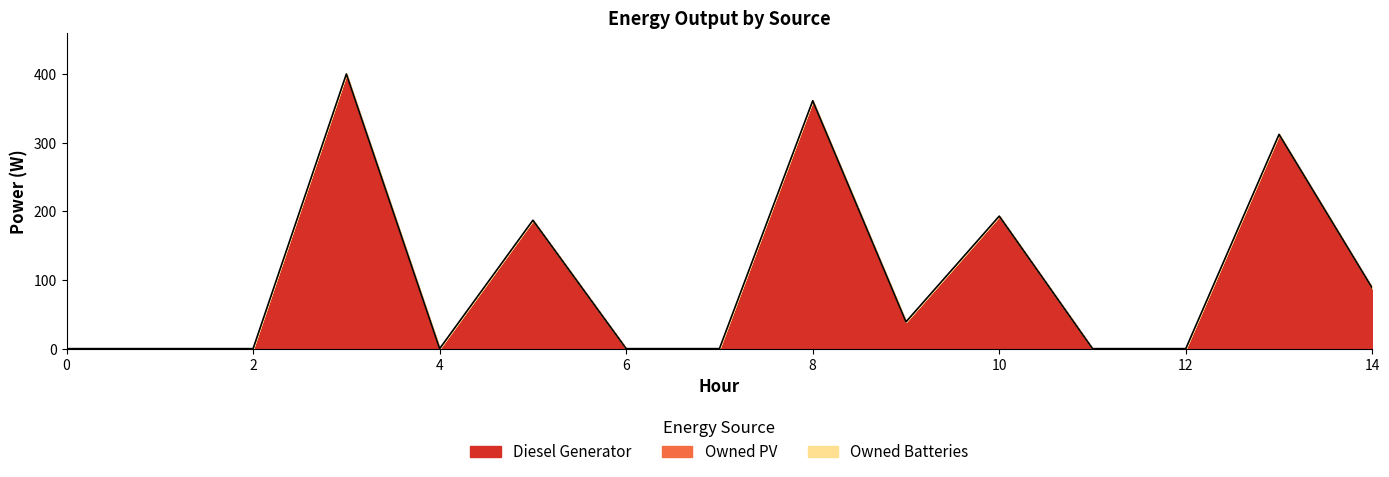

Between 4 and 3, which is larger?

3